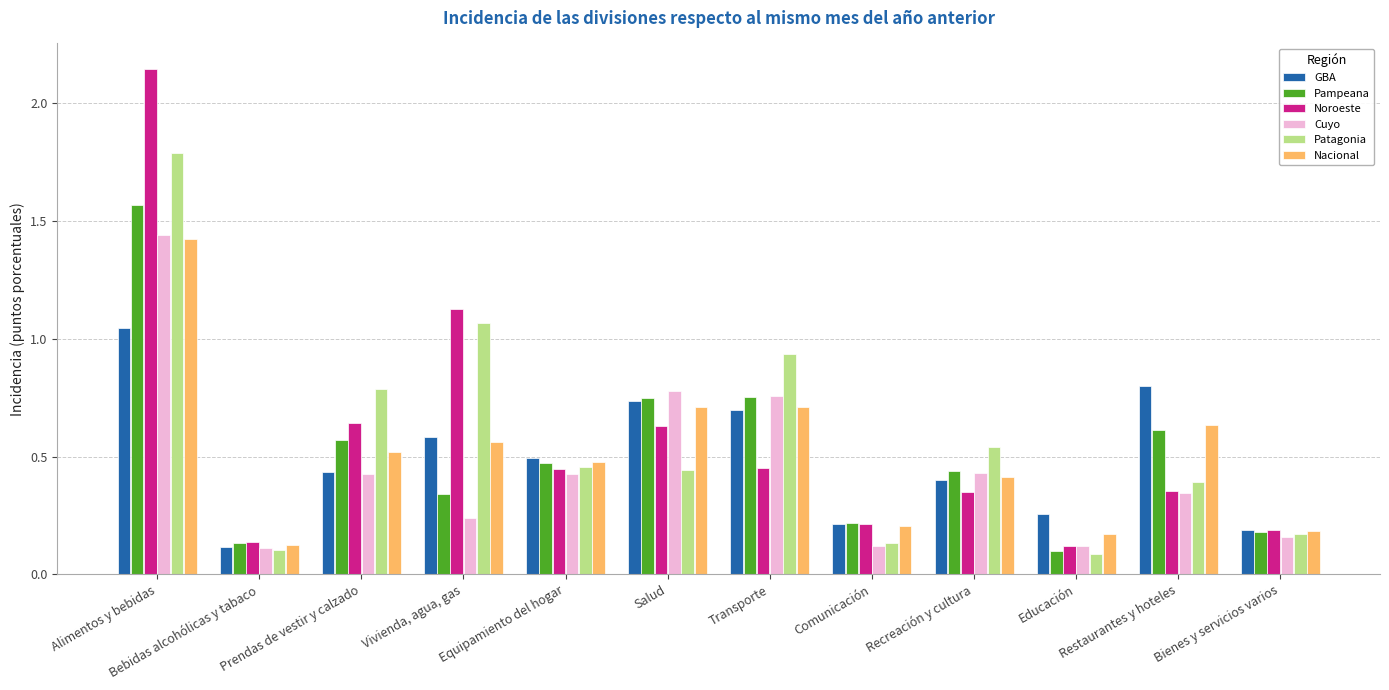

The value of Nacional at Transporte is 1.0. True or false?

False